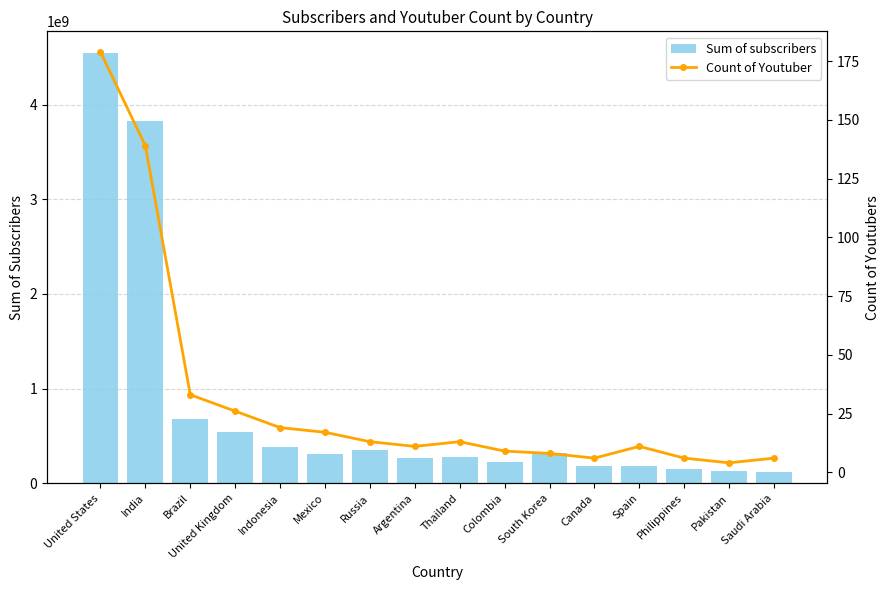

What is the approximate value of Count of Youtuber at Colombia?

9